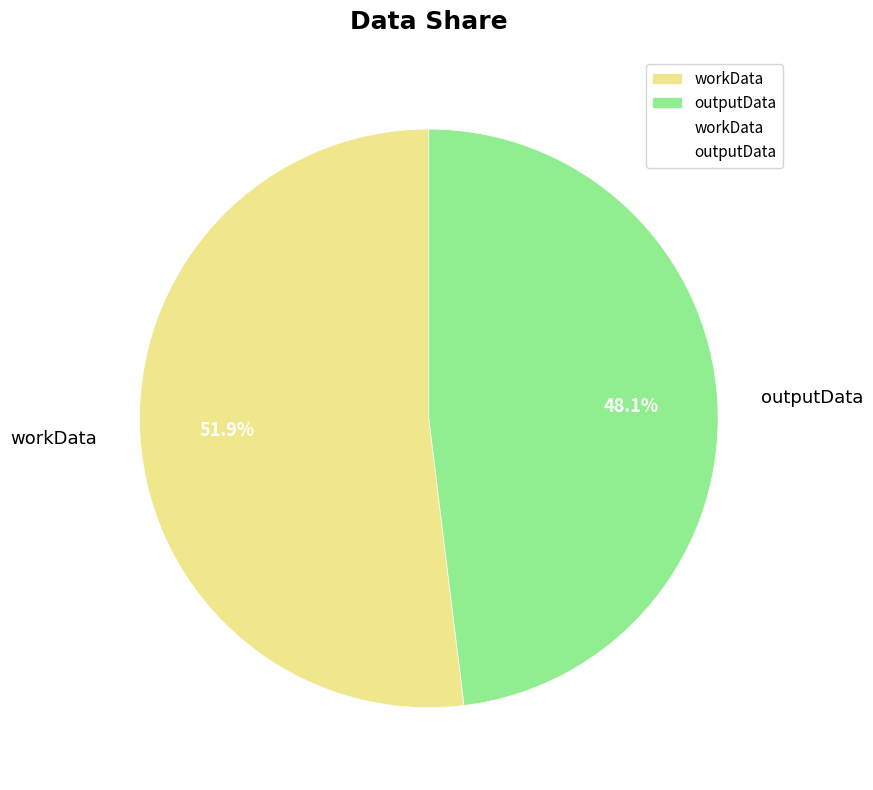

What is the ratio of the value at workData to the value at outputData?

1.1